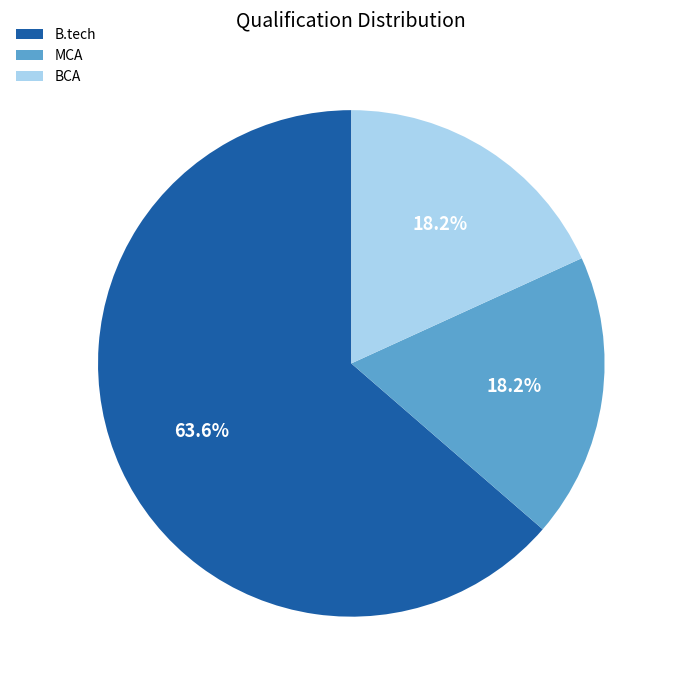

Which slice is the largest?

B.tech